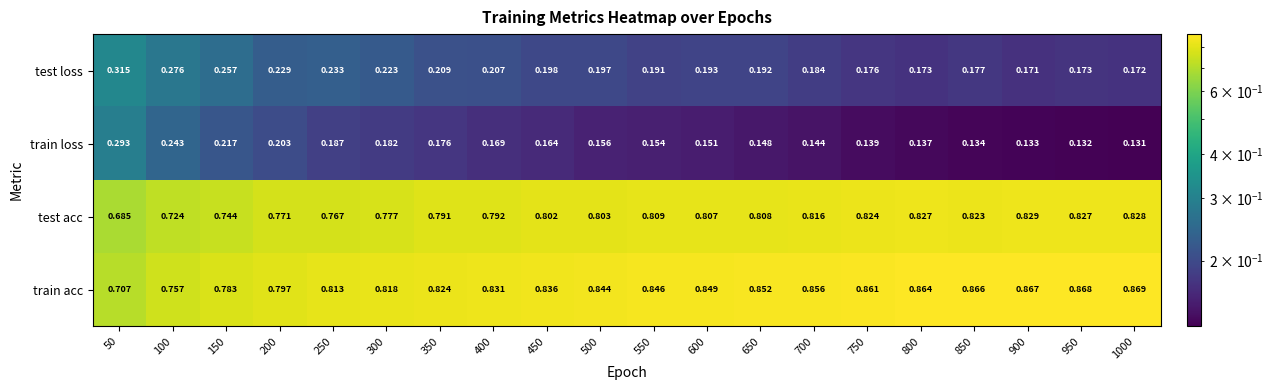

Rank the series by their maximum value, from highest to lowest.

train acc, test acc, test loss, train loss